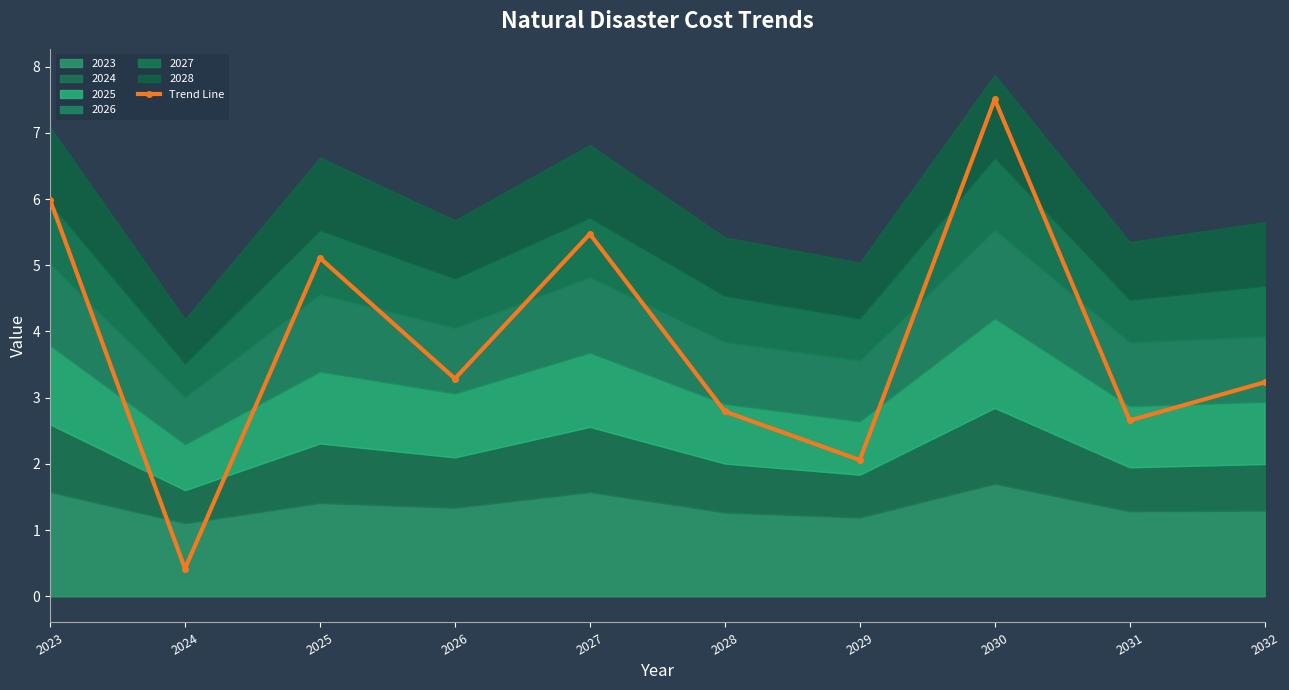

What is the value of the 10th point from the left?

3.2